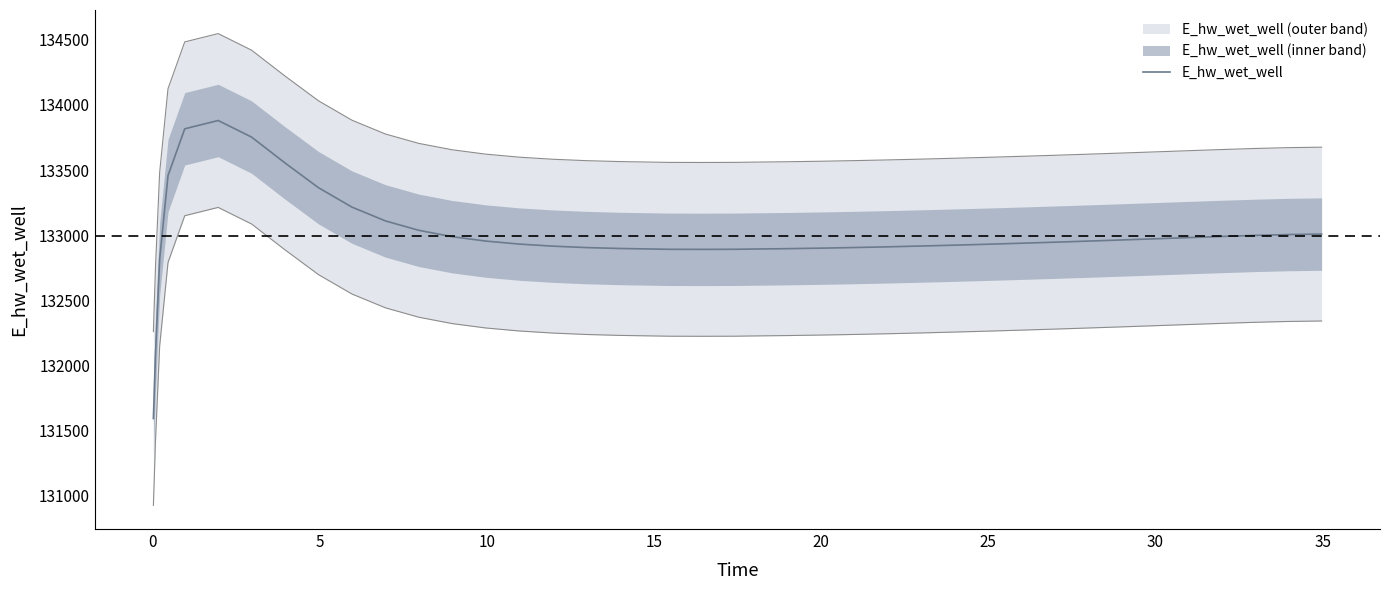

What is the lowest value of the E_hw_wet_well series?

131593.4